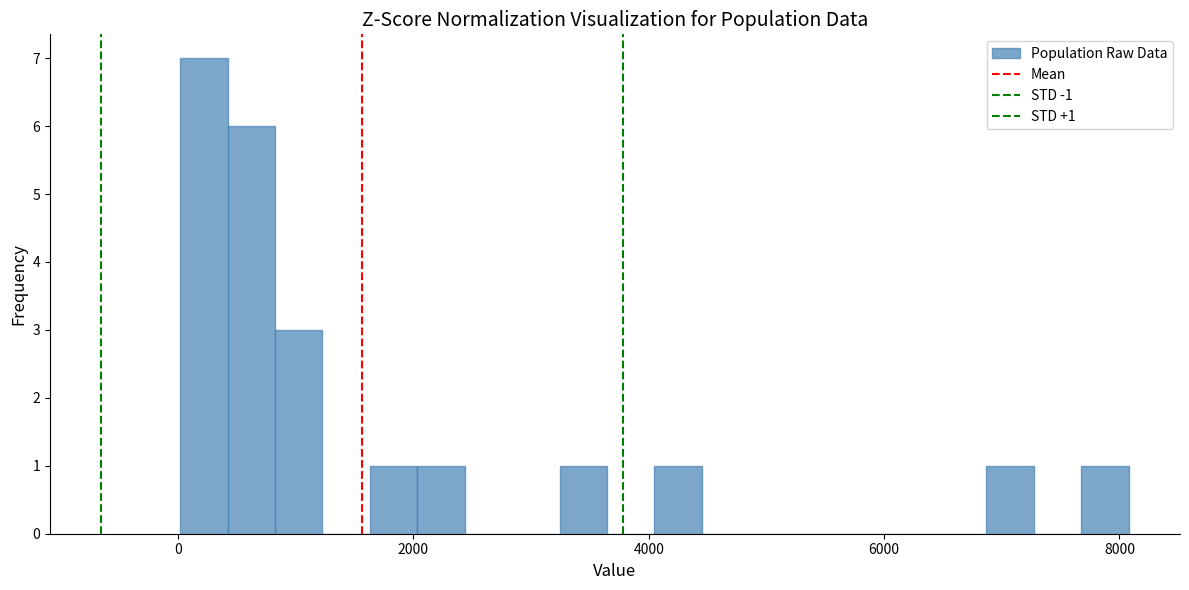

Around what value on the x-axis is the tallest bar? Give the approximate position of its centre, as read against the axis.

200